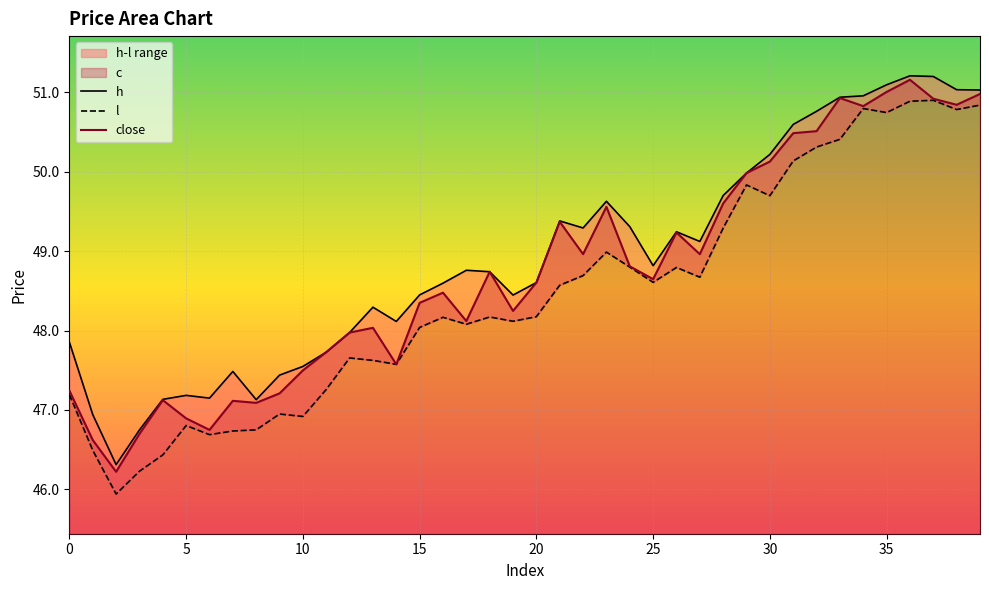

What is the lowest value of the close series?

46.2